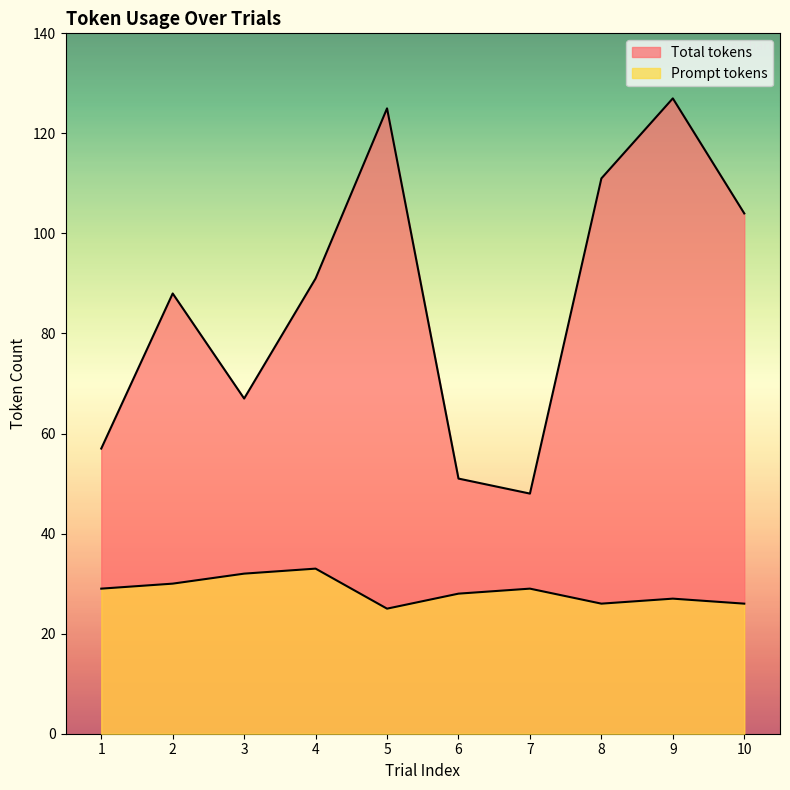

What is the difference between the second highest and minimum values in the Total tokens series?

77